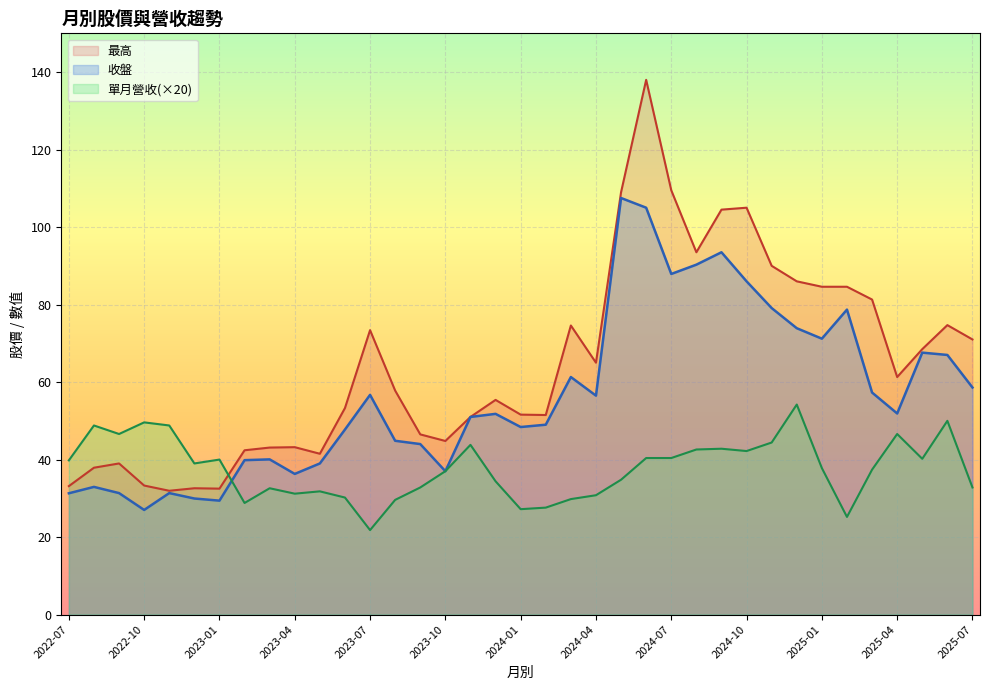

True or false: 最高 and 單月營收(×20) cross at least once.

True